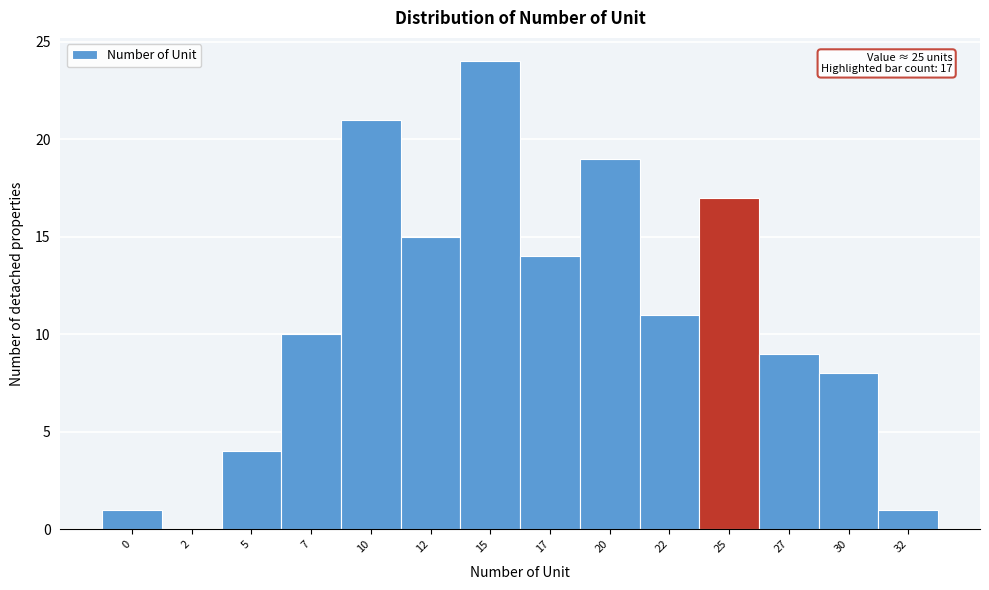

Reading right to left, transcribe all the data shown in this chart.

32=1	30=8	27=9	25=17	22=11	20=19	17=14	15=24	12=15	10=21	7=10	5=4	2=0	0=1